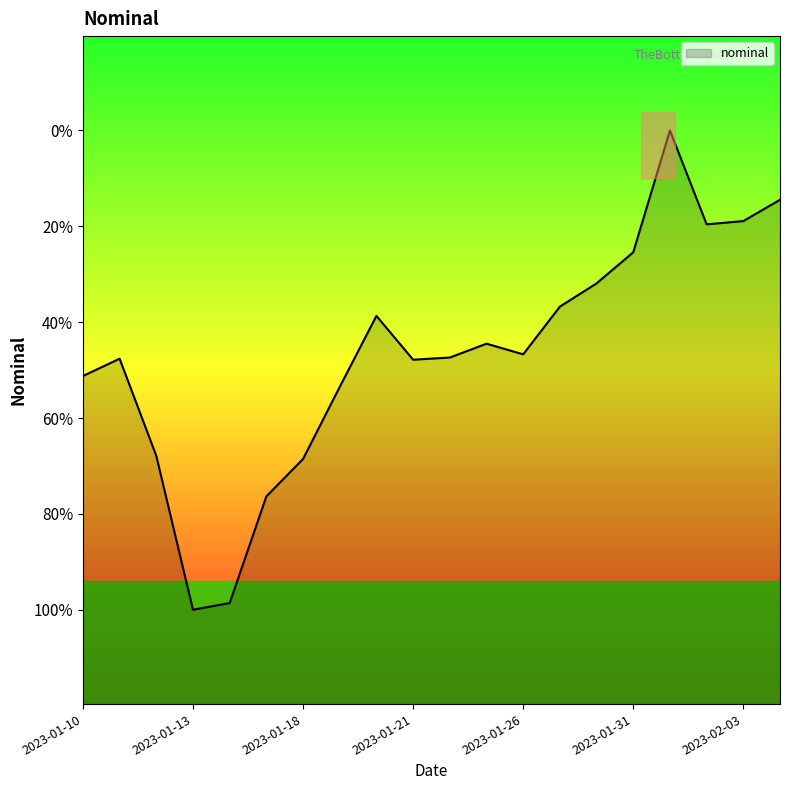

Does the chart have visible grid lines?

No